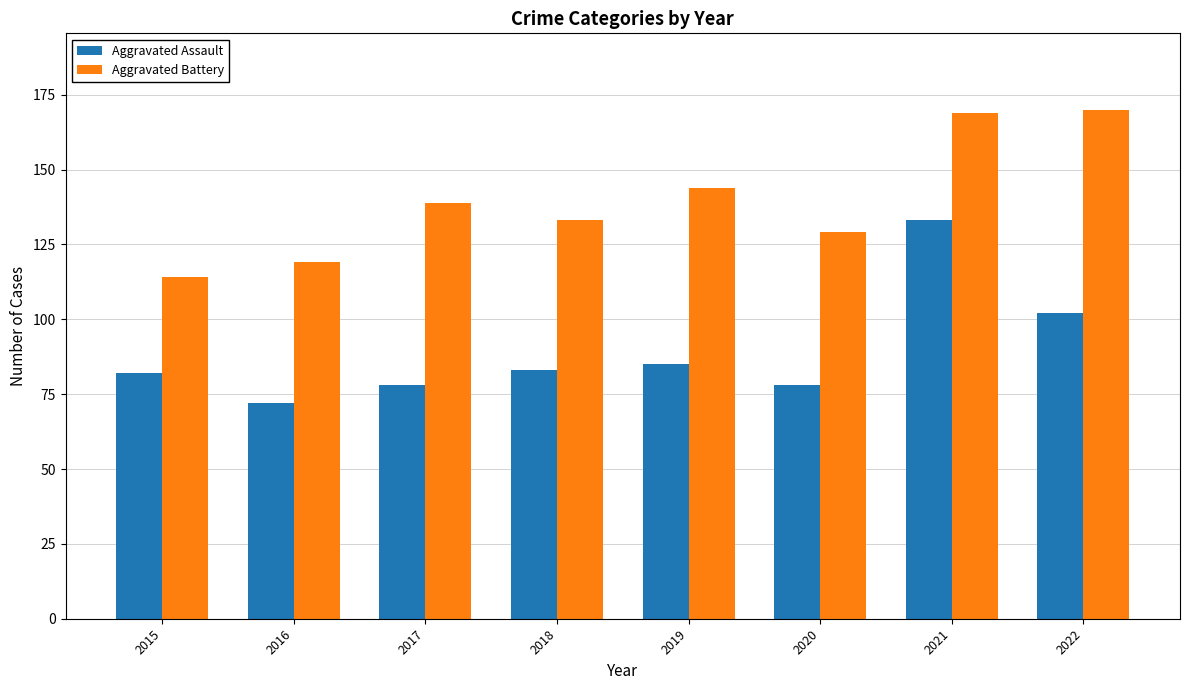

Read the Aggravated Assault value at 2016.

72